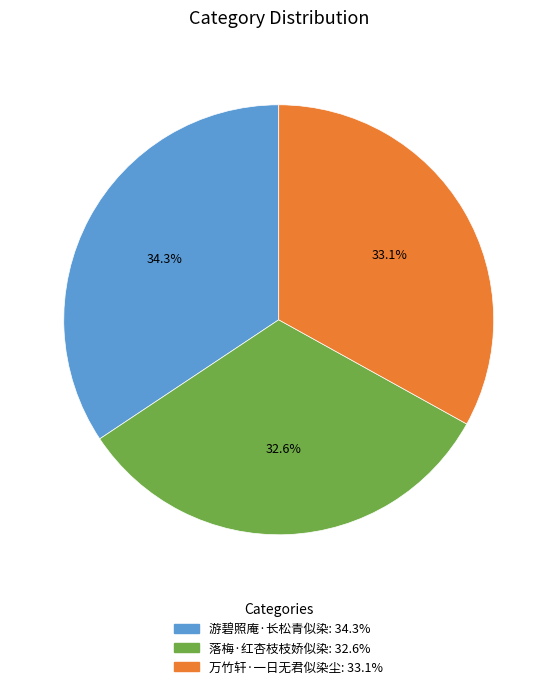

Approximately how many times larger is the value at 游碧照庵·长松青似染 compared to 万竹轩·一日无君似染尘?

1.0